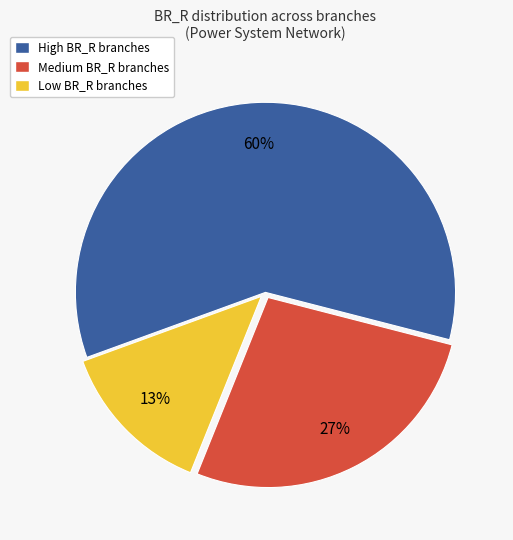

Do High BR_R branches and Low BR_R branches together represent more than half of the pie?

Yes